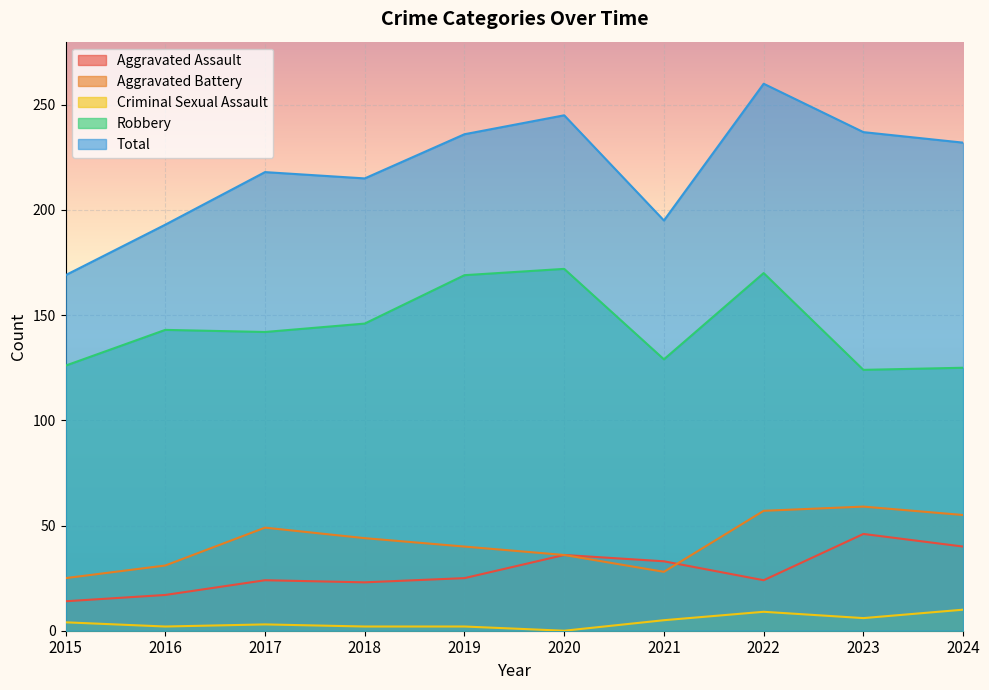

At how many categories does at least one series exceed 199?

7